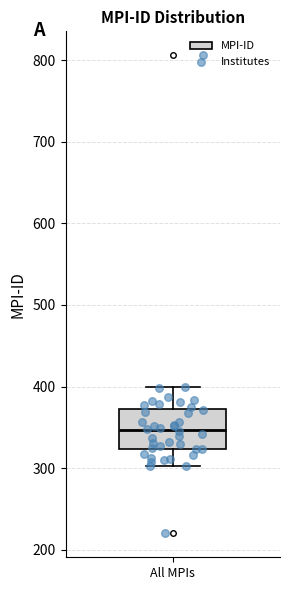

Where does the lower whisker of the box for All MPIs end on the y-axis? The values are not printed on the chart, so give them approximately, as read against the axis.

300